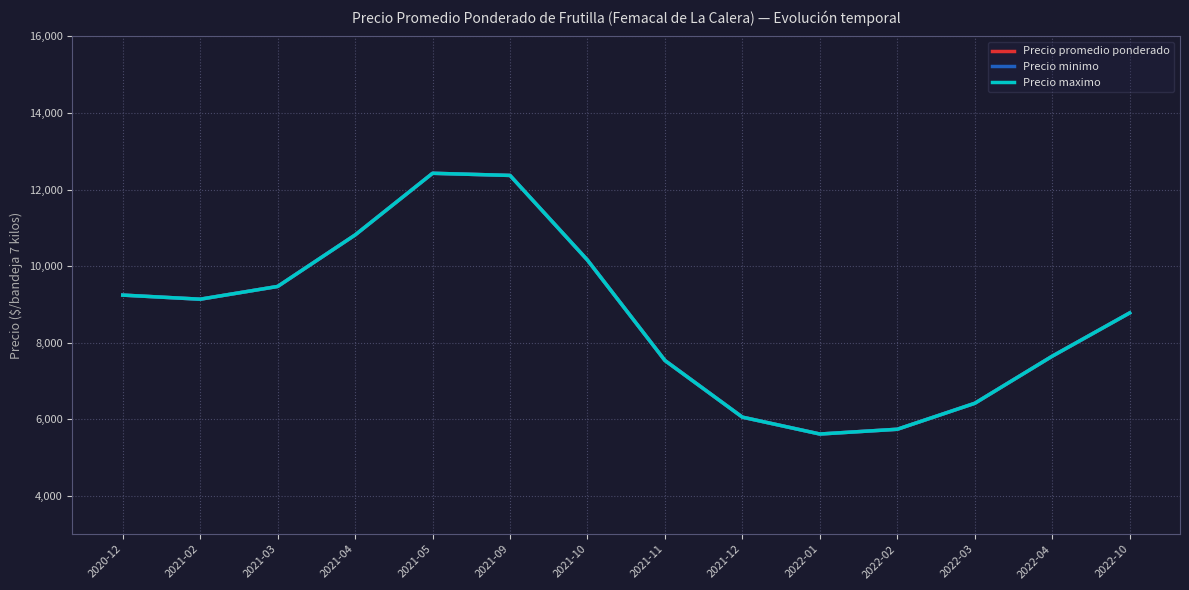

Does the chart have visible grid lines?

Yes